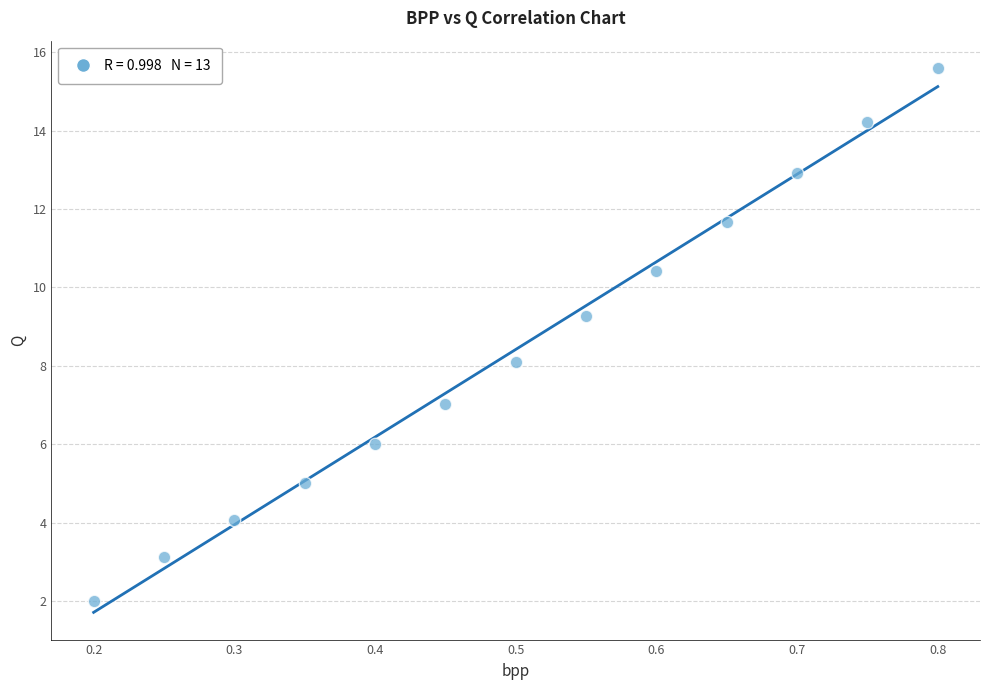

What is the range of X values (max minus min)?

0.6